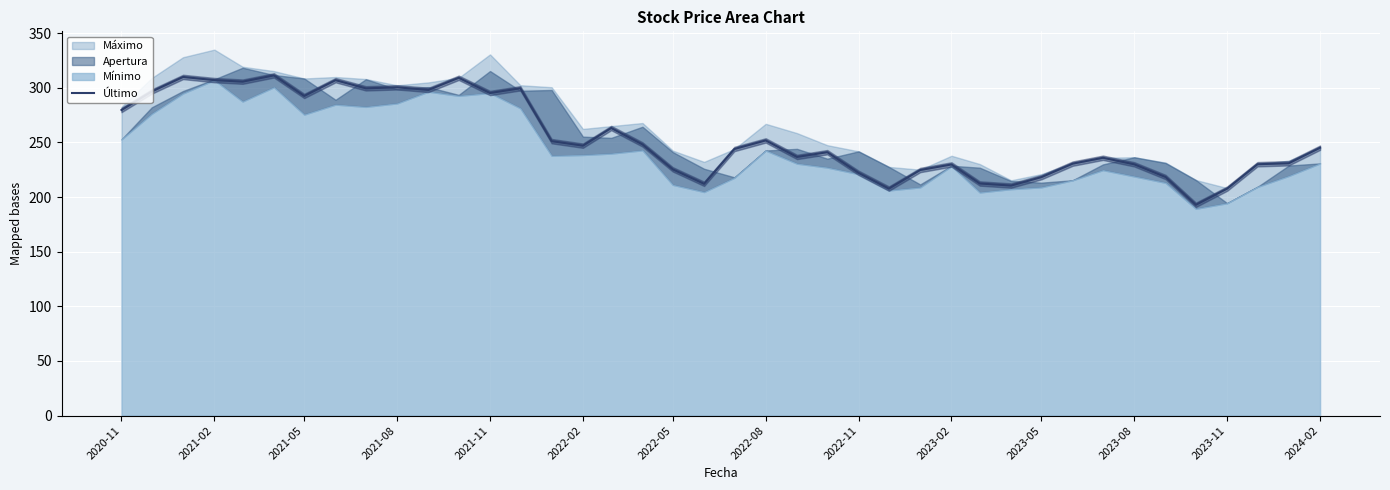

What is the maximum value for Último?

311.4